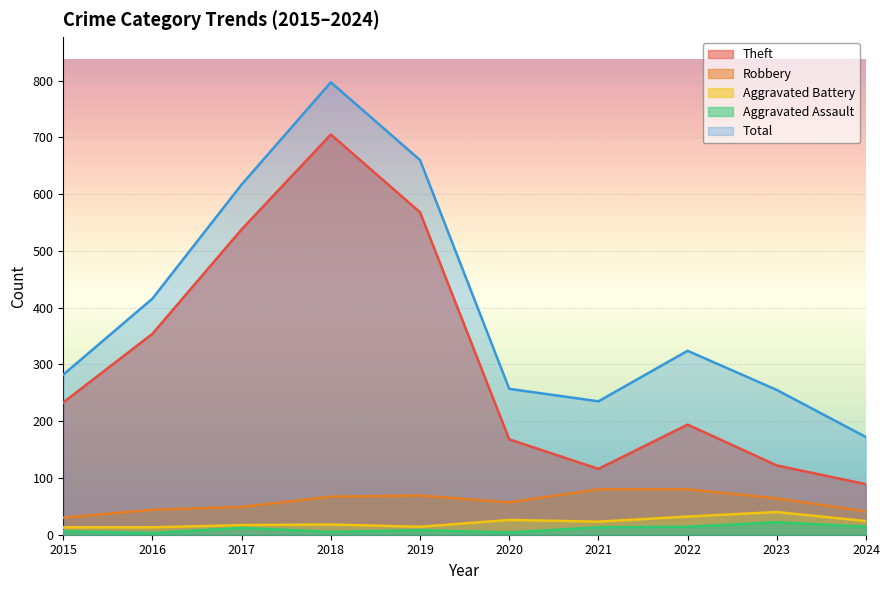

True or false: Robbery and Aggravated Battery cross at least once.

False